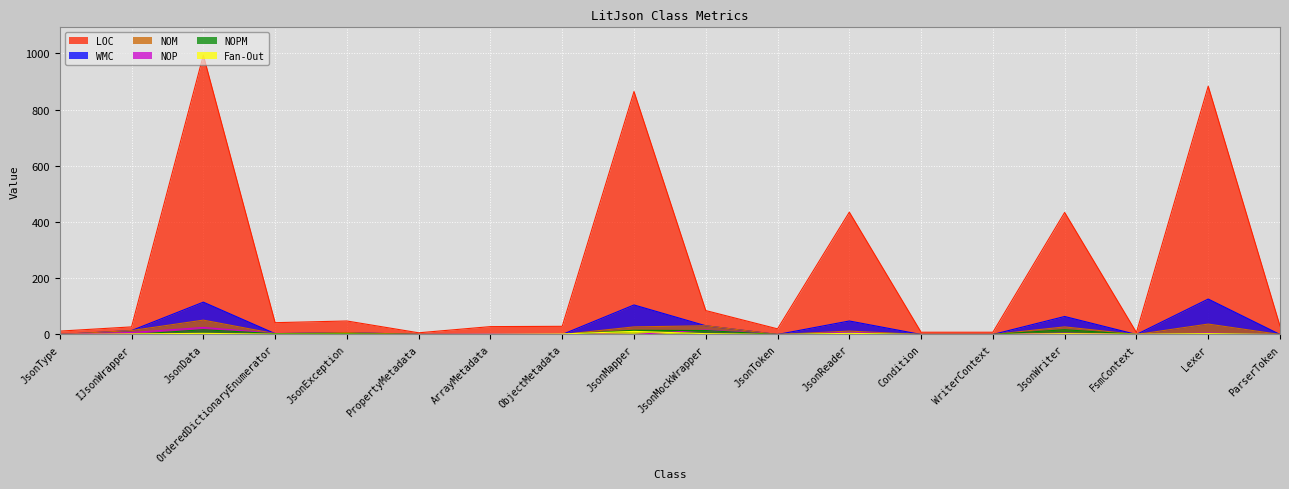

True or false: NOP and LOC cross at least once.

False